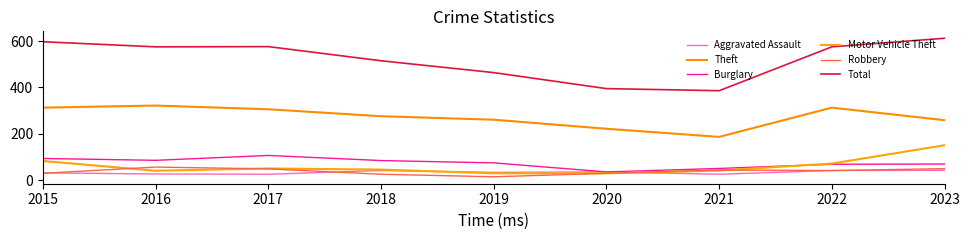

Which series has the largest range (max minus min)?

Total